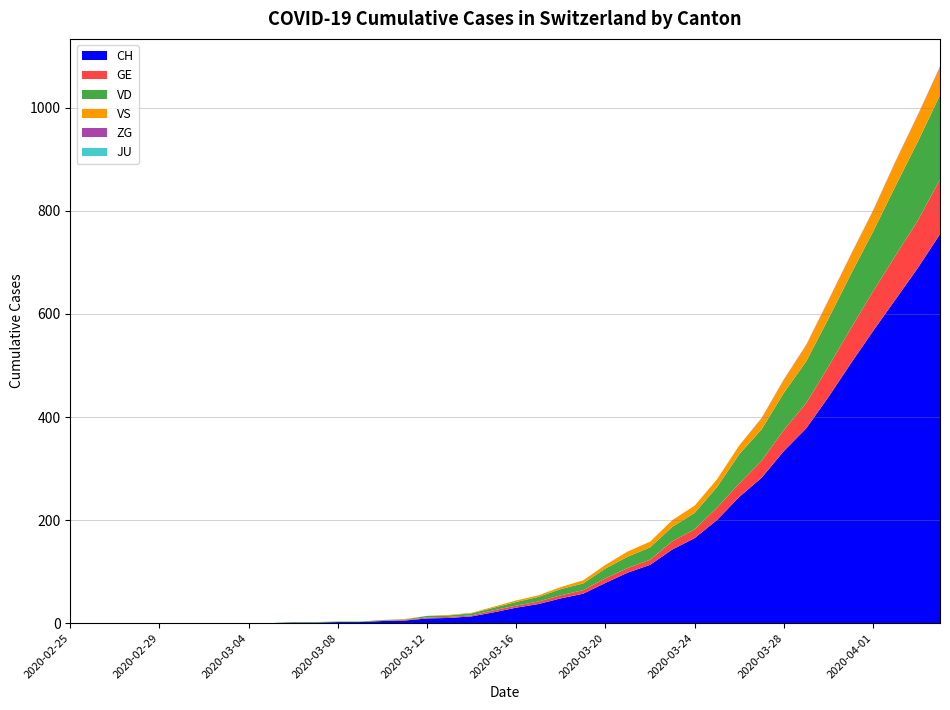

Reading left to right, extract all data points from this chart.

CH: 0	0	0	0	0	0	0	0	0	0	1	1	2	2	4	5	9	10	13	21	30	37	48	57	78	98	113	143	165	200	245	282	334	378	439	504	567	628	689	755
GE: 0	0	0	0	0	0	0	0	0	0	0	0	0	0	1	1	2	2	2	4	4	5	6	7	9	9	10	16	17	24	26	33	41	49	59	68	77	85	92	106
VD: 0	0	0	0	0	0	0	0	0	0	1	1	1	1	1	1	3	3	4	5	7	9	12	13	19	22	24	28	32	40	57	61	72	81	93	105	116	135	153	164
VS: 0	0	0	0	0	0	0	0	0	0	0	0	0	0	0	1	0	1	1	2	3	3	4	6	7	10	11	13	14	15	17	21	25	31	35	37	40	47	51	53
ZG: 0	0	0	0	0	0	0	0	0	0	0	0	0	0	0	0	0	0	0	0	0	0	0	0	0	0	0	0	0	0	0	1	1	1	1	1	1	1	1	2
JU: 0	0	0	0	0	0	0	0	0	0	0	0	0	0	0	0	0	0	0	0	0	0	0	0	0	0	0	0	0	0	0	0	0	0	0	0	0	0	0	0